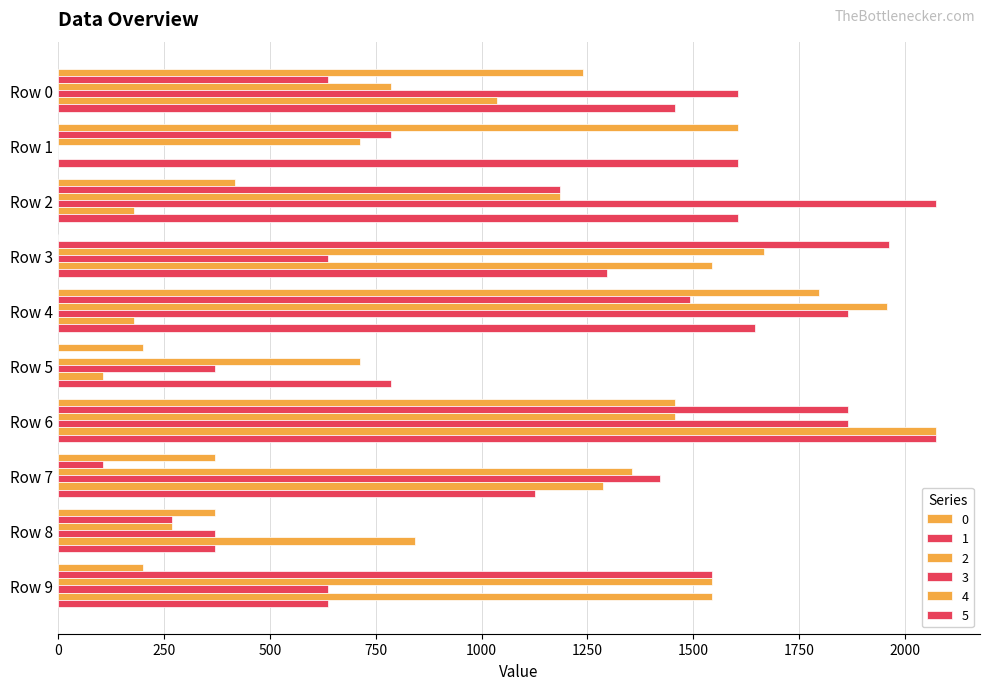

At which label is 5 closest to 1221?

Row 3